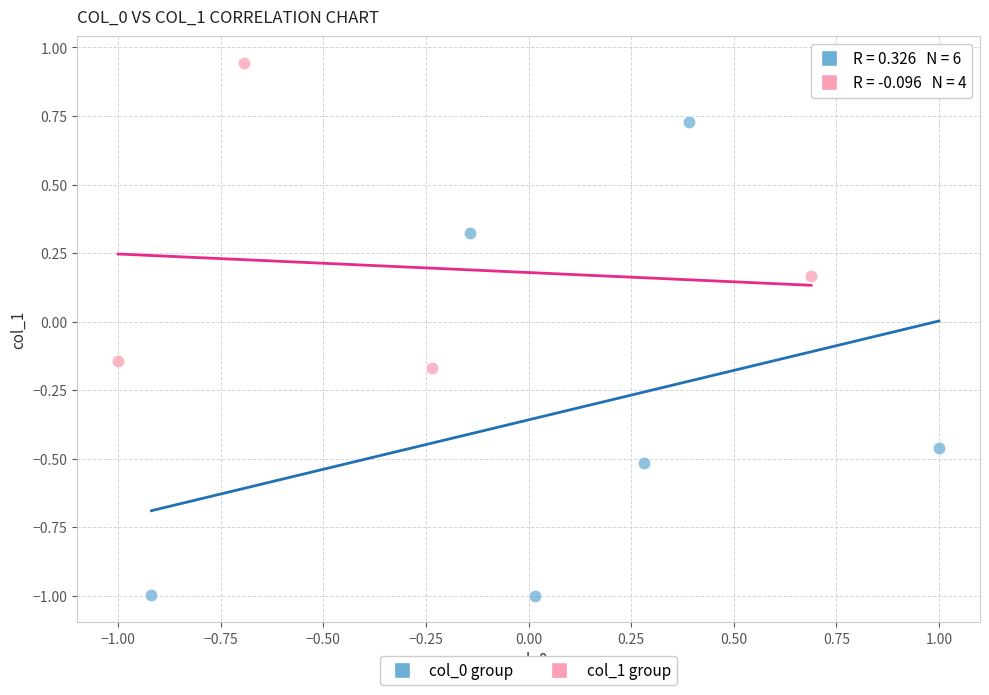

Which series has the largest Y range (max minus min)?

col_0 group